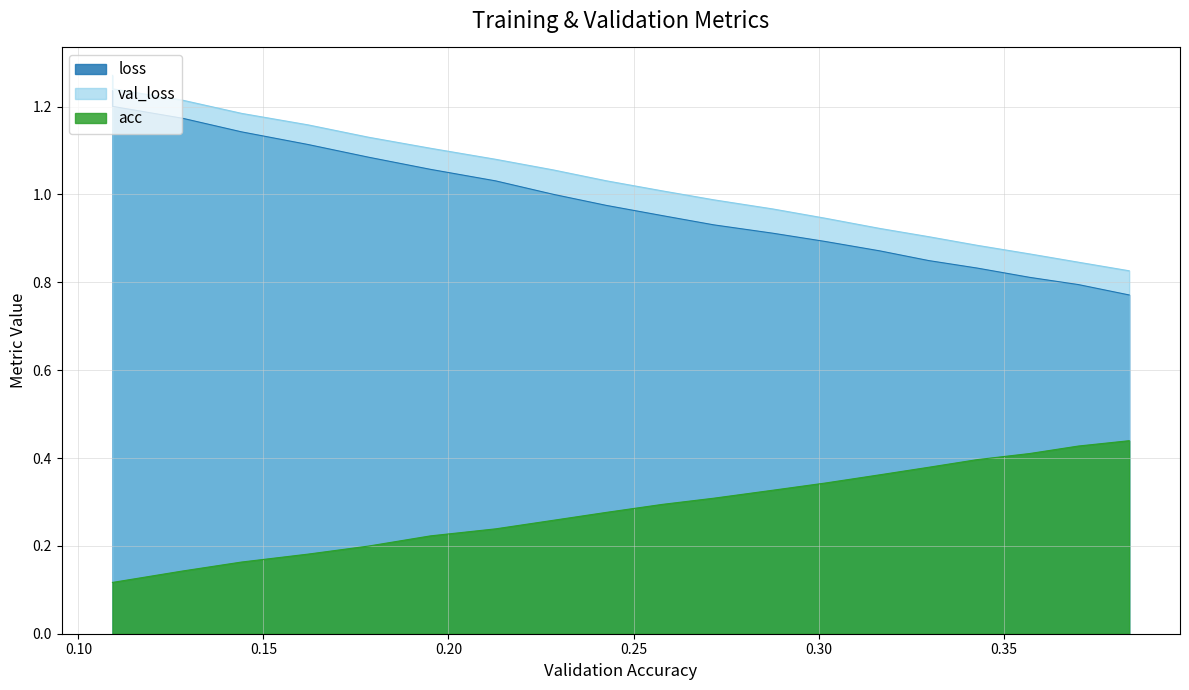

What is the average value of the loss series?

1.0